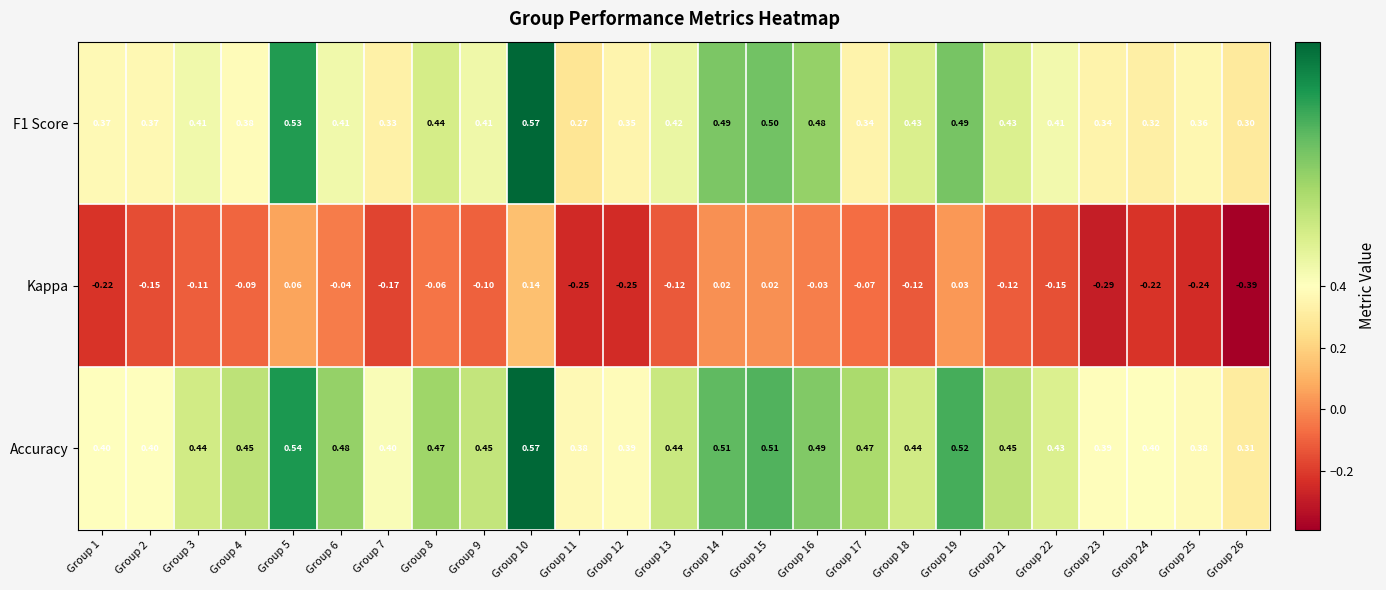

Is the value of Kappa at Group 26 greater than the value of F1 Score at Group 3?

No